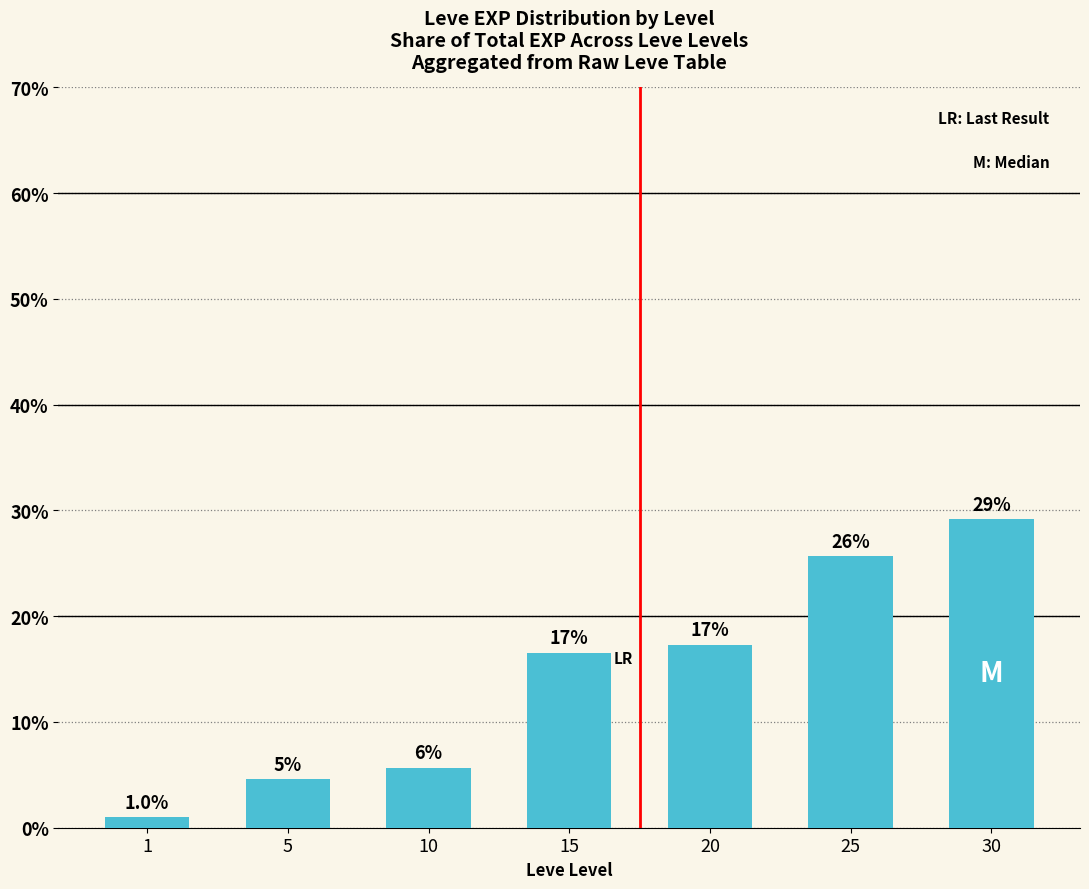

List the labels in order of value, smallest first.

1, 5, 10, 15, 20, 25, 30